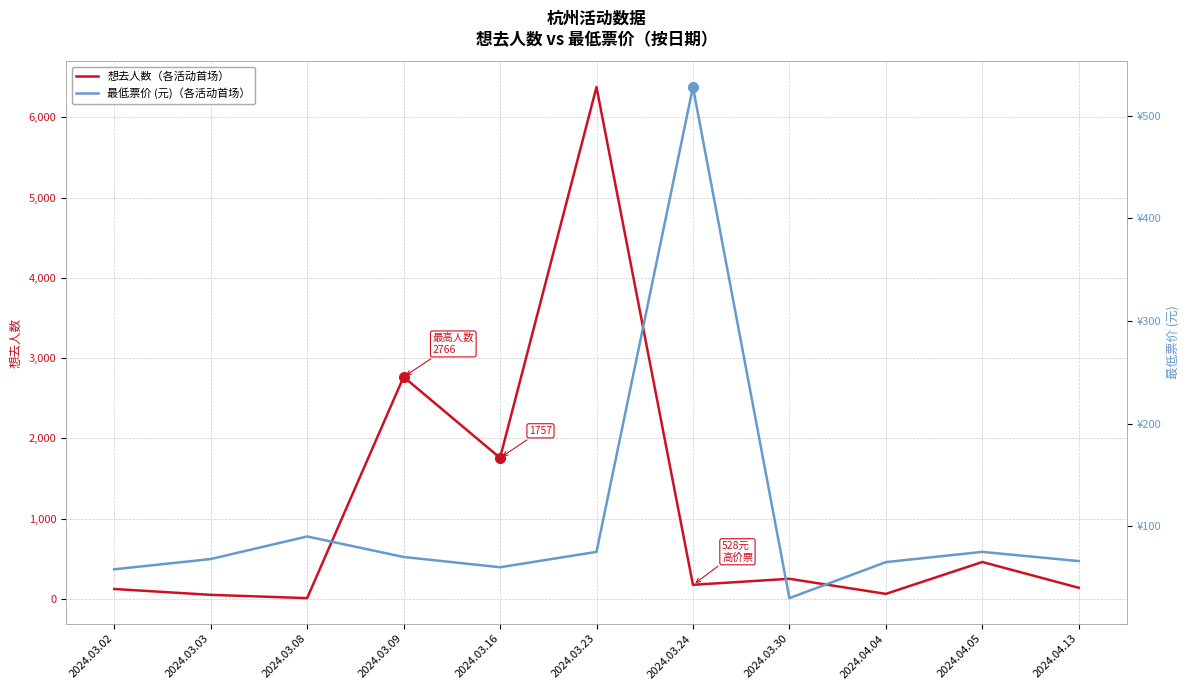

What is the spread (max minus min) of values at 2024.03.23?

6302.0